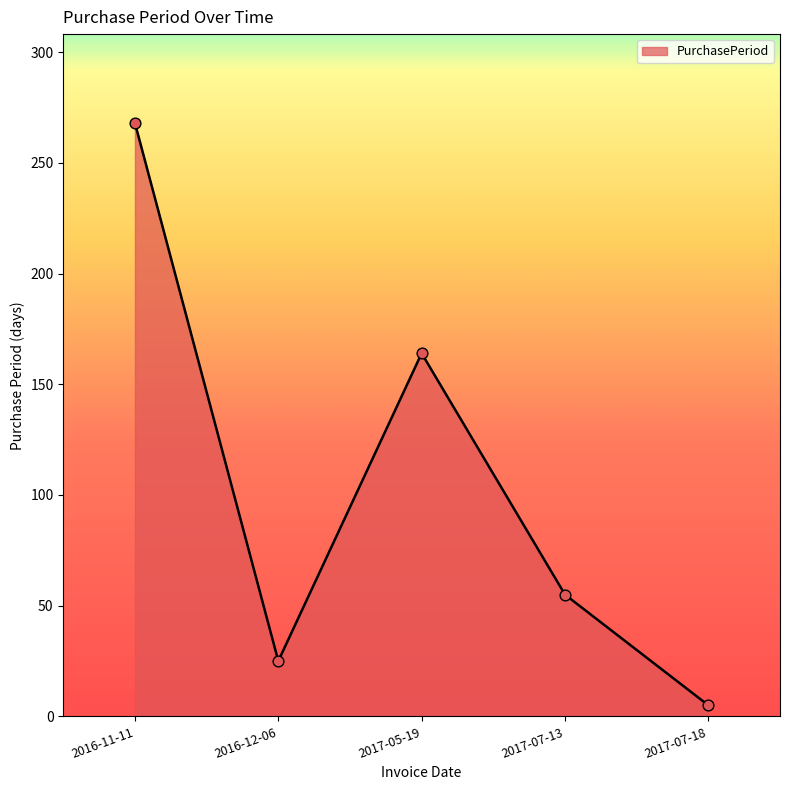

Which has a higher value, 2017-05-19 or 2017-07-18?

2017-05-19